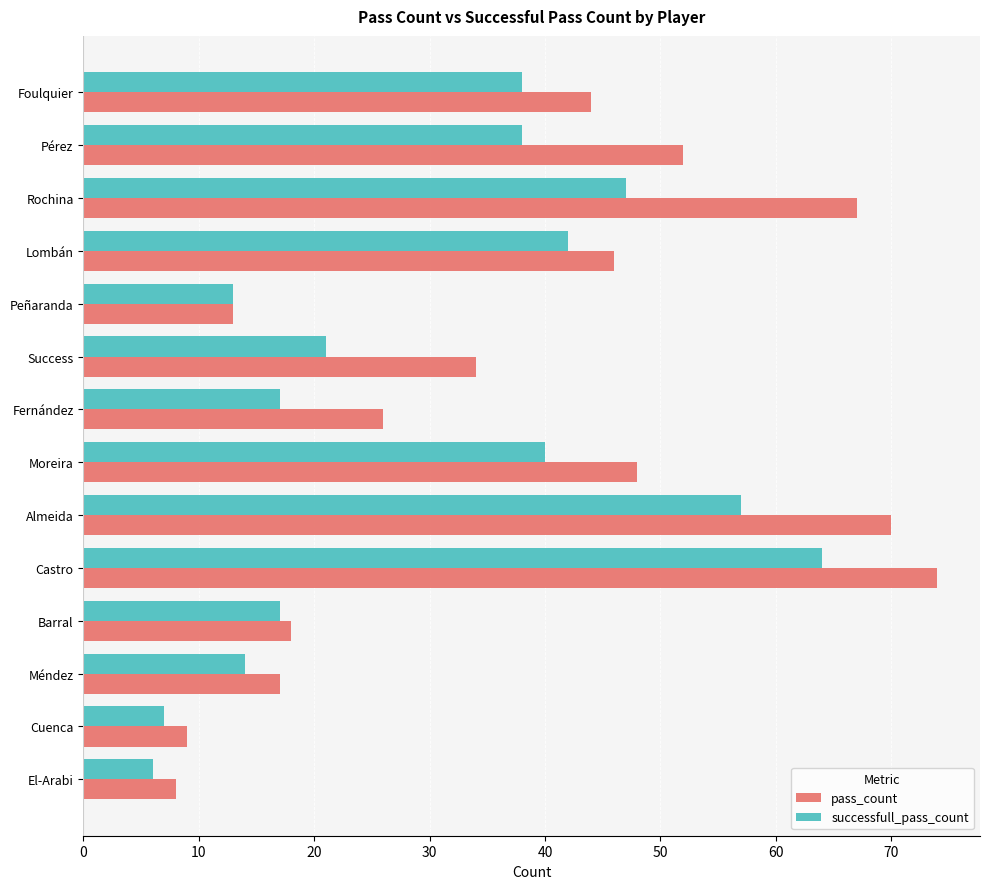

How many categories are shown in the chart?

14